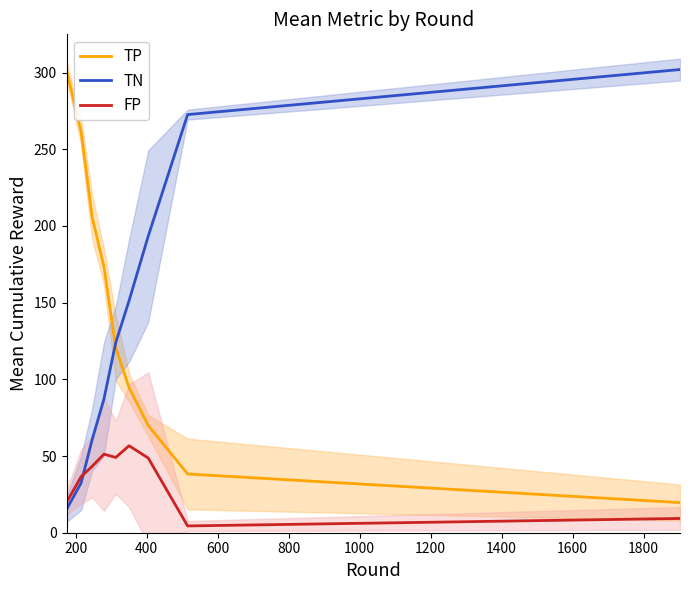

How many lines are shown in the chart?

3